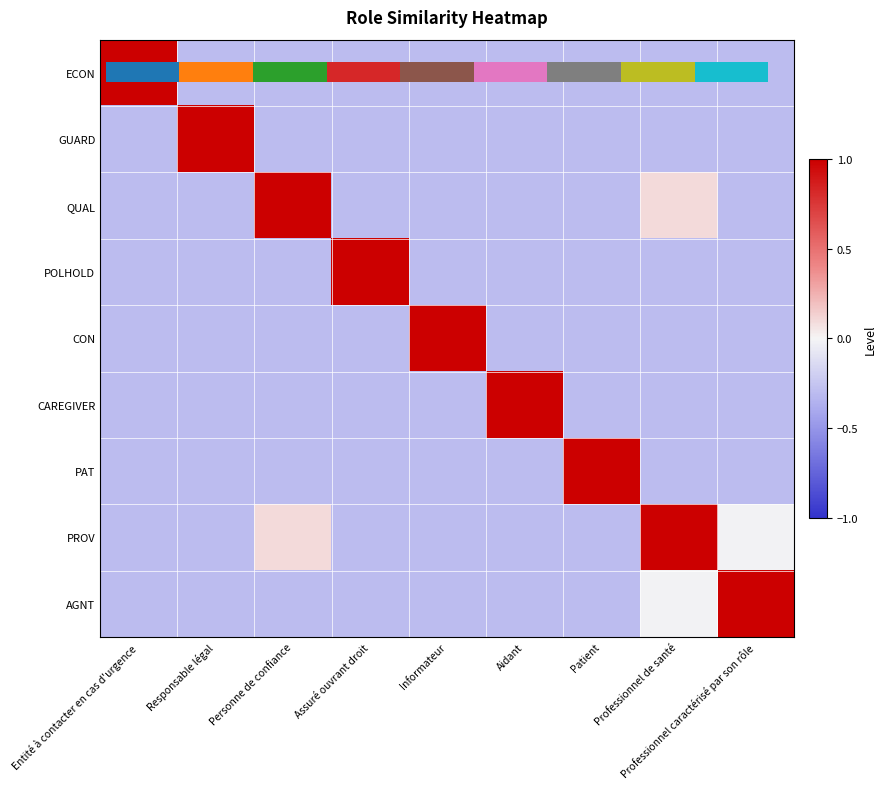

At how many categories does at least one series exceed 0?

9